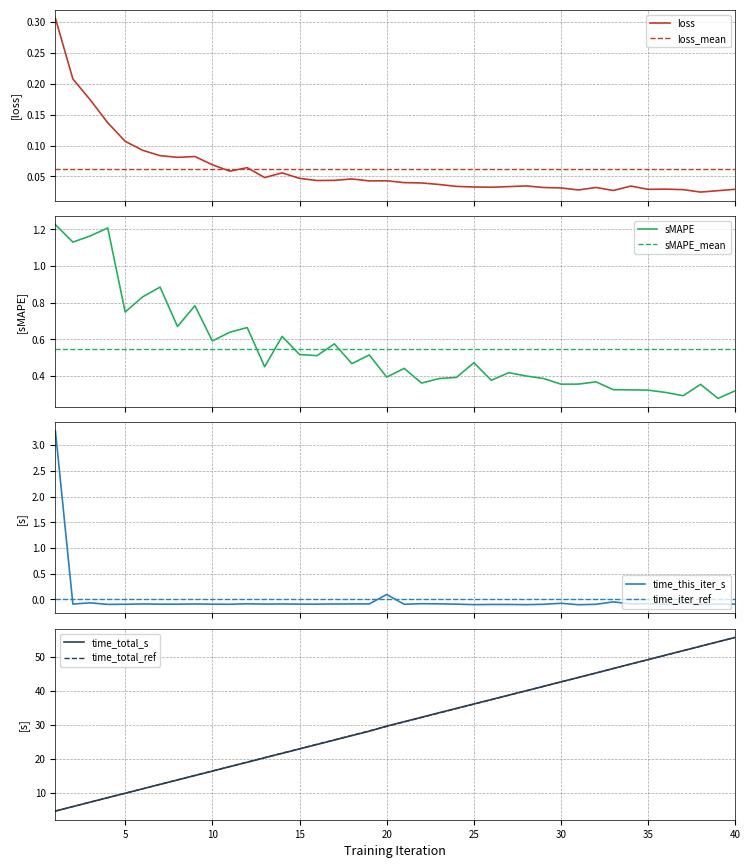

What is the value of the time_total_s point at the 30th from the left?

42.7